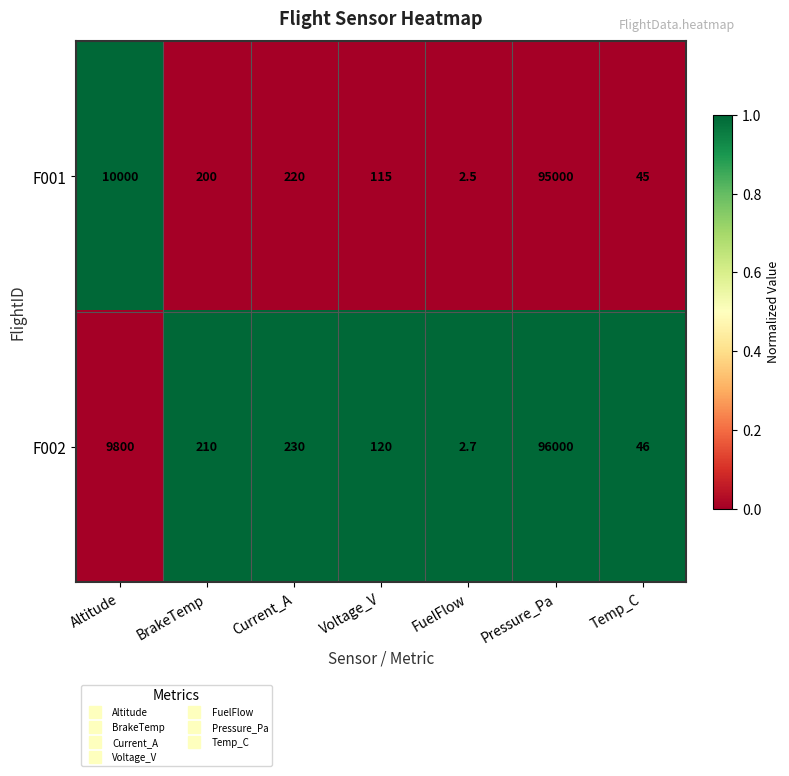

What is the approximate value of F001 at Current_A?

220.0